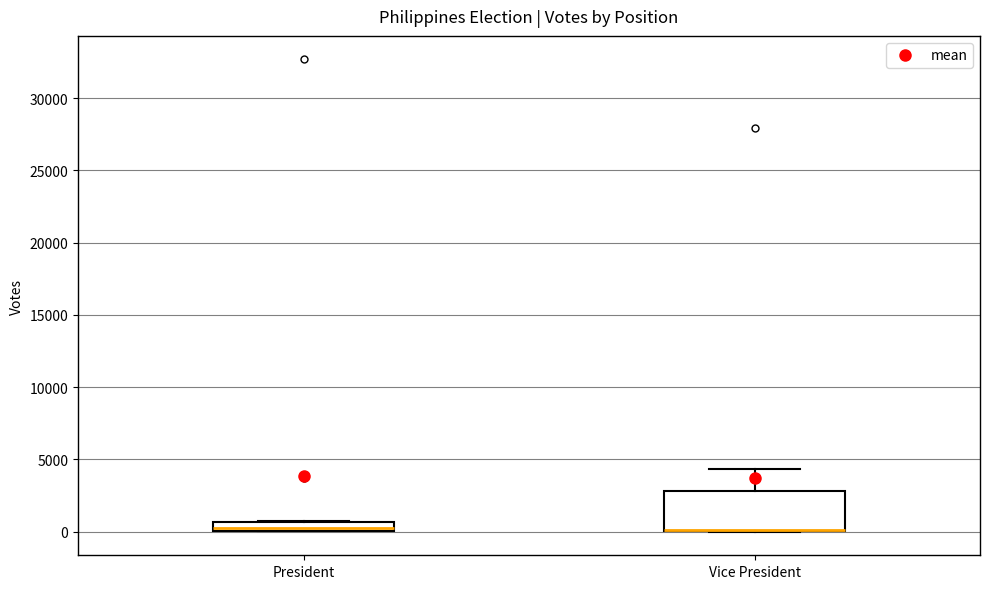

Comparing the boxes themselves (not the whiskers), which one is the tallest?

Vice President